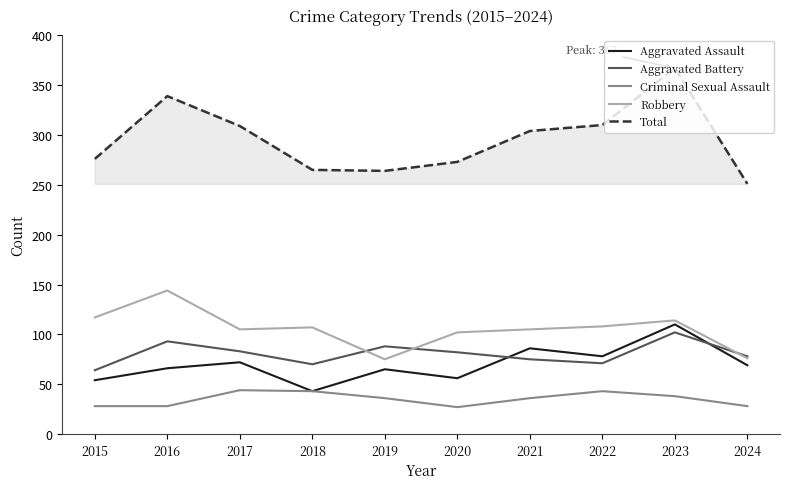

At which category is the sum across all series the highest?

2023